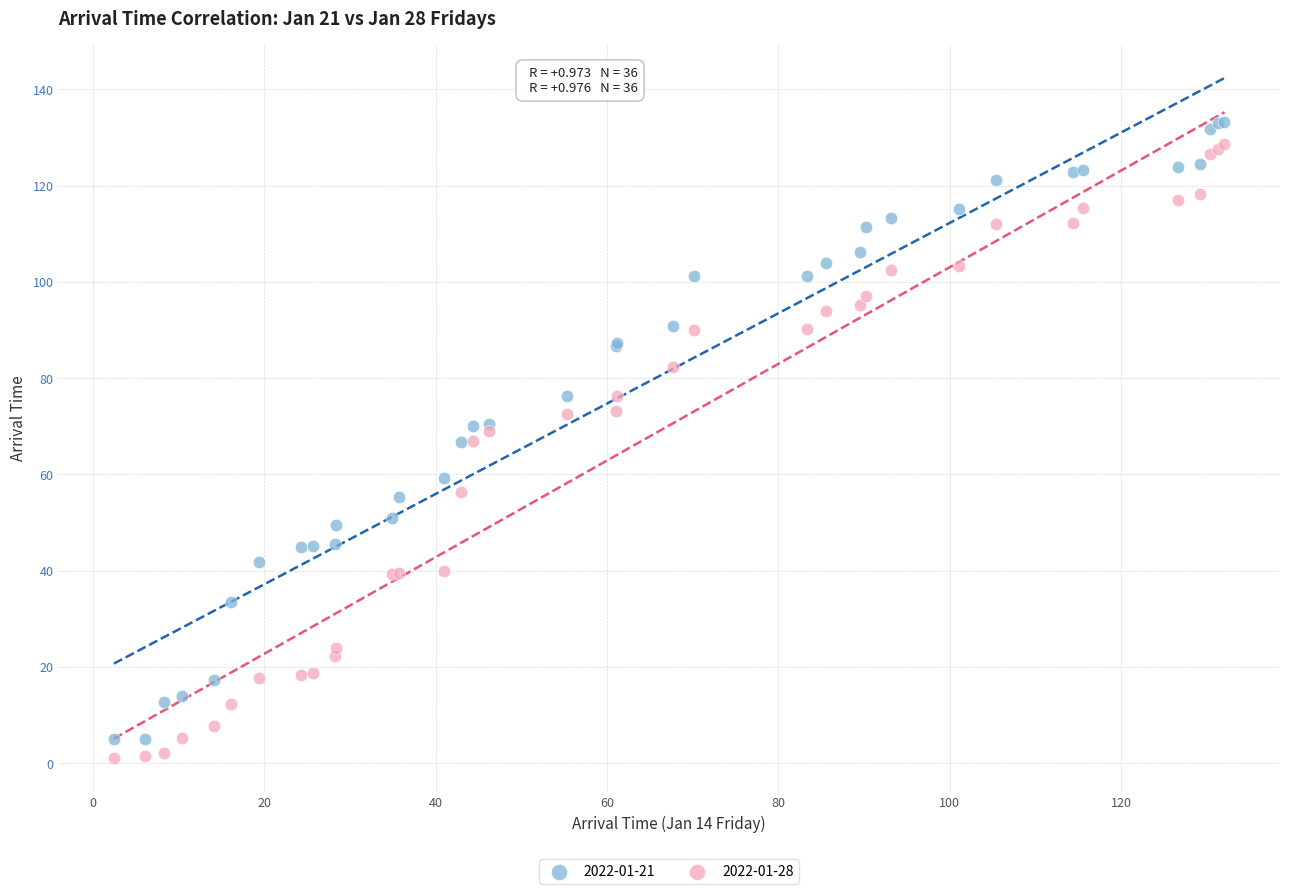

Which series contains the highest Y value?

2022-01-21